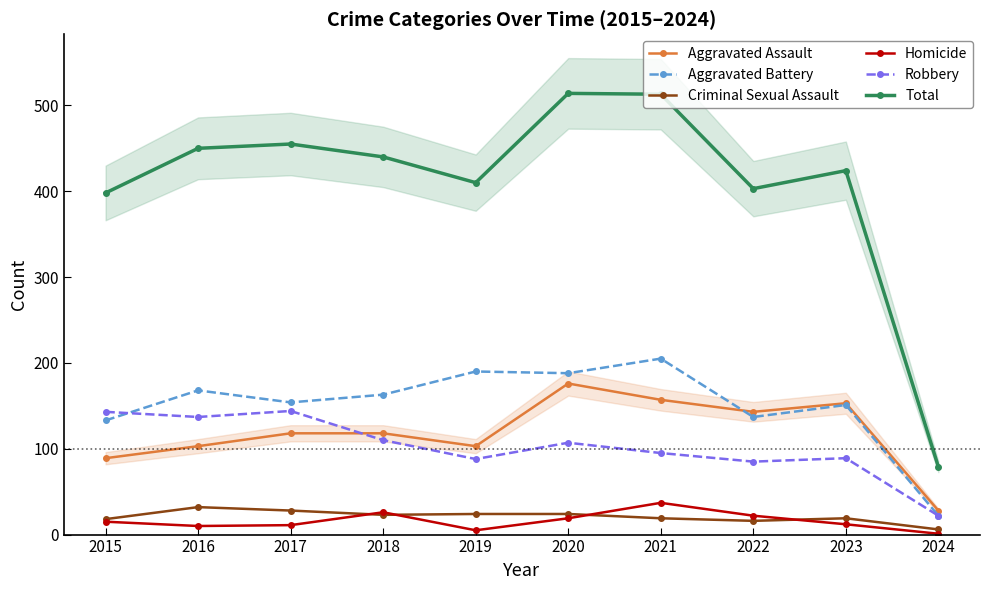

What are all the series names shown in the legend?

Aggravated Assault, Aggravated Battery, Criminal Sexual Assault, Homicide, Robbery, Total